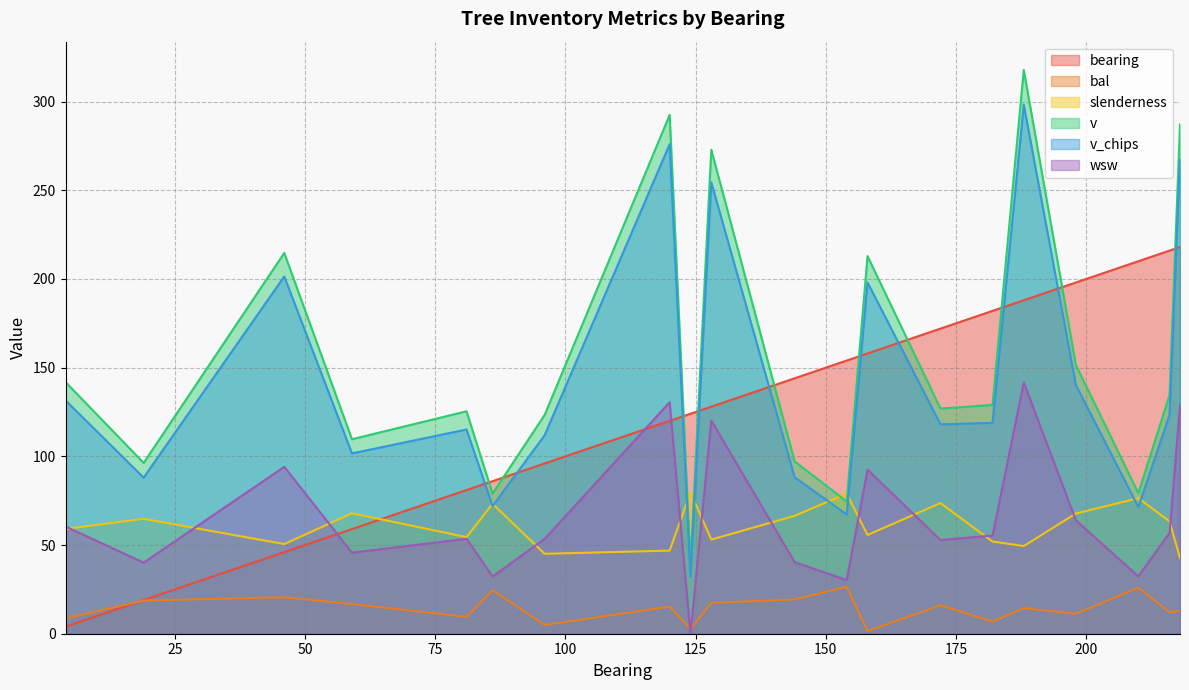

What is the difference between the wsw values at 218 and 59?

83.4